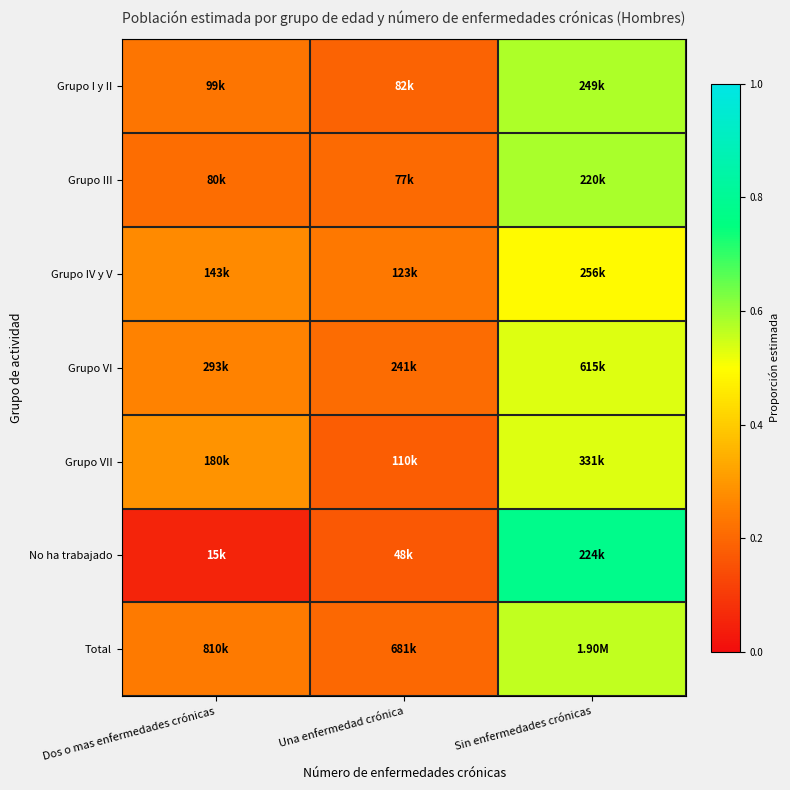

Reading left to right, what are all the values shown in this chart?

Grupo I y II: Dos o mas enfermedades crónicas=0.2	Una enfermedad crónica=0.2	Sin enfermedades crónicas=0.6
Grupo III: Dos o mas enfermedades crónicas=0.2	Una enfermedad crónica=0.2	Sin enfermedades crónicas=0.6
Grupo IV y V: Dos o mas enfermedades crónicas=0.3	Una enfermedad crónica=0.2	Sin enfermedades crónicas=0.5
Grupo VI: Dos o mas enfermedades crónicas=0.3	Una enfermedad crónica=0.2	Sin enfermedades crónicas=0.5
Grupo VII: Dos o mas enfermedades crónicas=0.3	Una enfermedad crónica=0.2	Sin enfermedades crónicas=0.5
No ha trabajado: Dos o mas enfermedades crónicas=0.1	Una enfermedad crónica=0.2	Sin enfermedades crónicas=0.8
Total: Dos o mas enfermedades crónicas=0.2	Una enfermedad crónica=0.2	Sin enfermedades crónicas=0.6